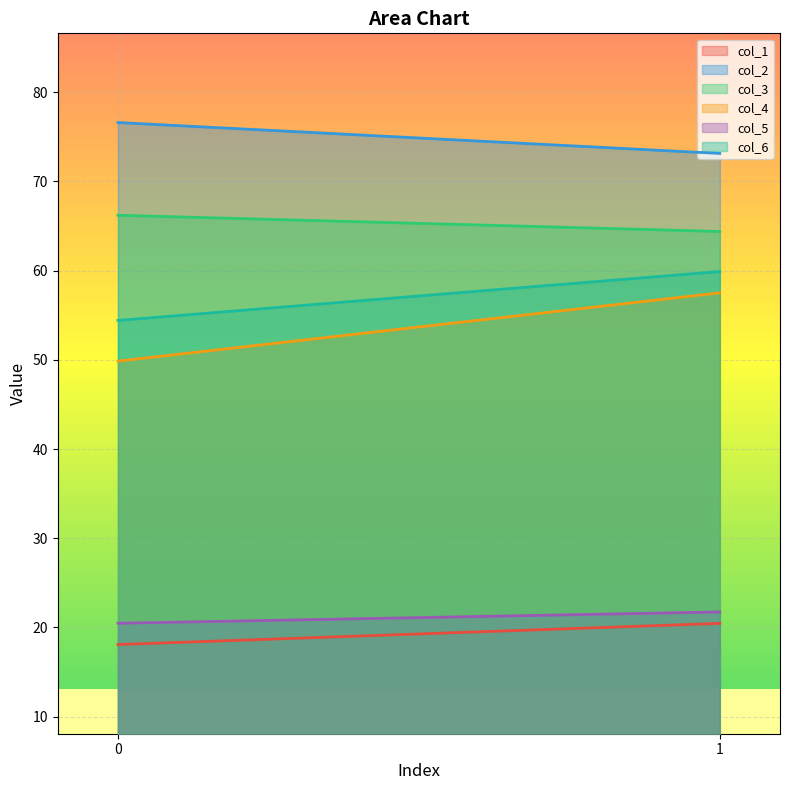

How many lines are shown in the chart?

6